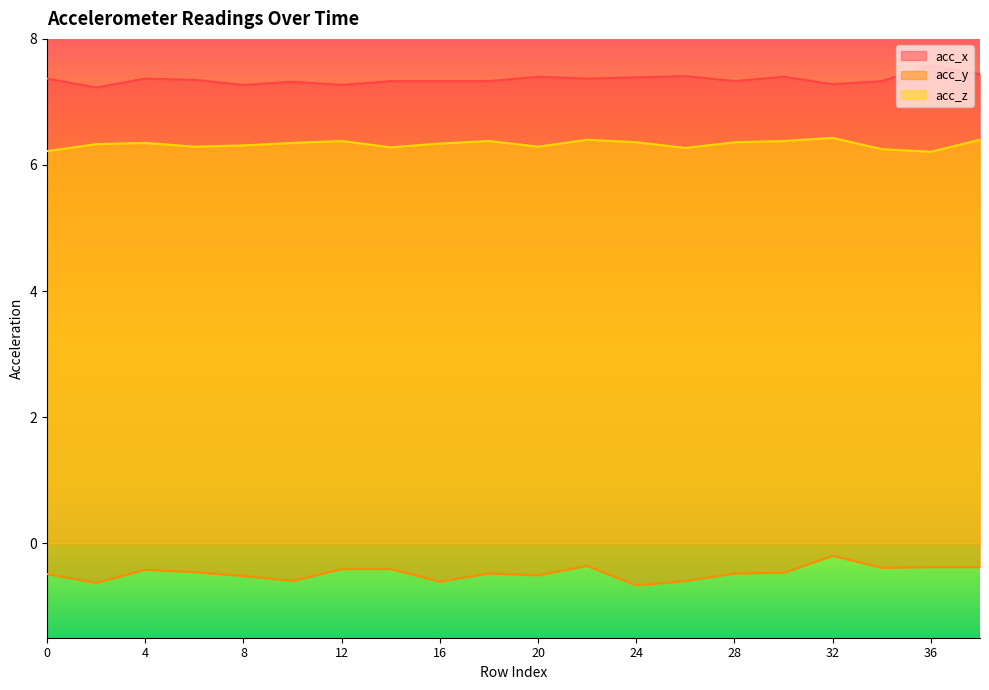

True or false: acc_x and acc_y intersect in this chart.

False